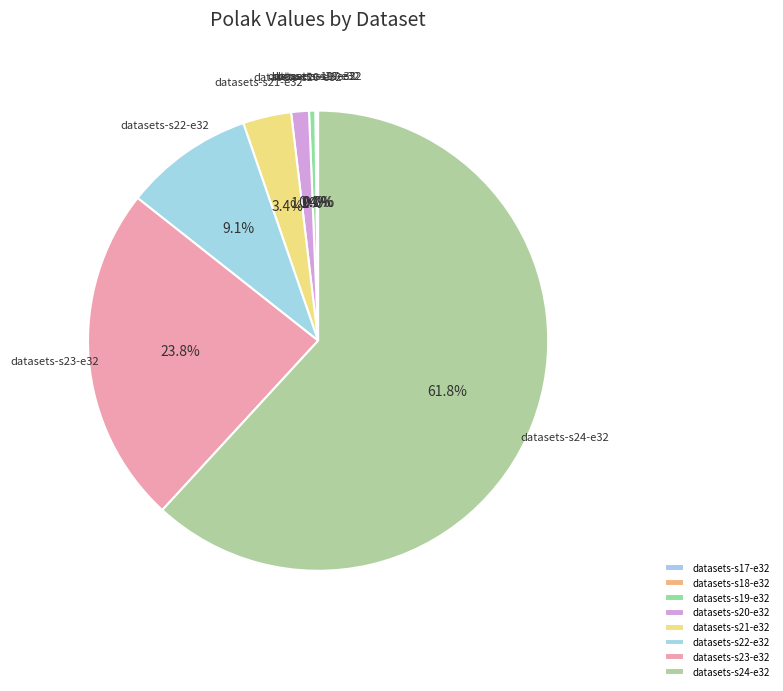

Does any single category account for the majority?

Yes